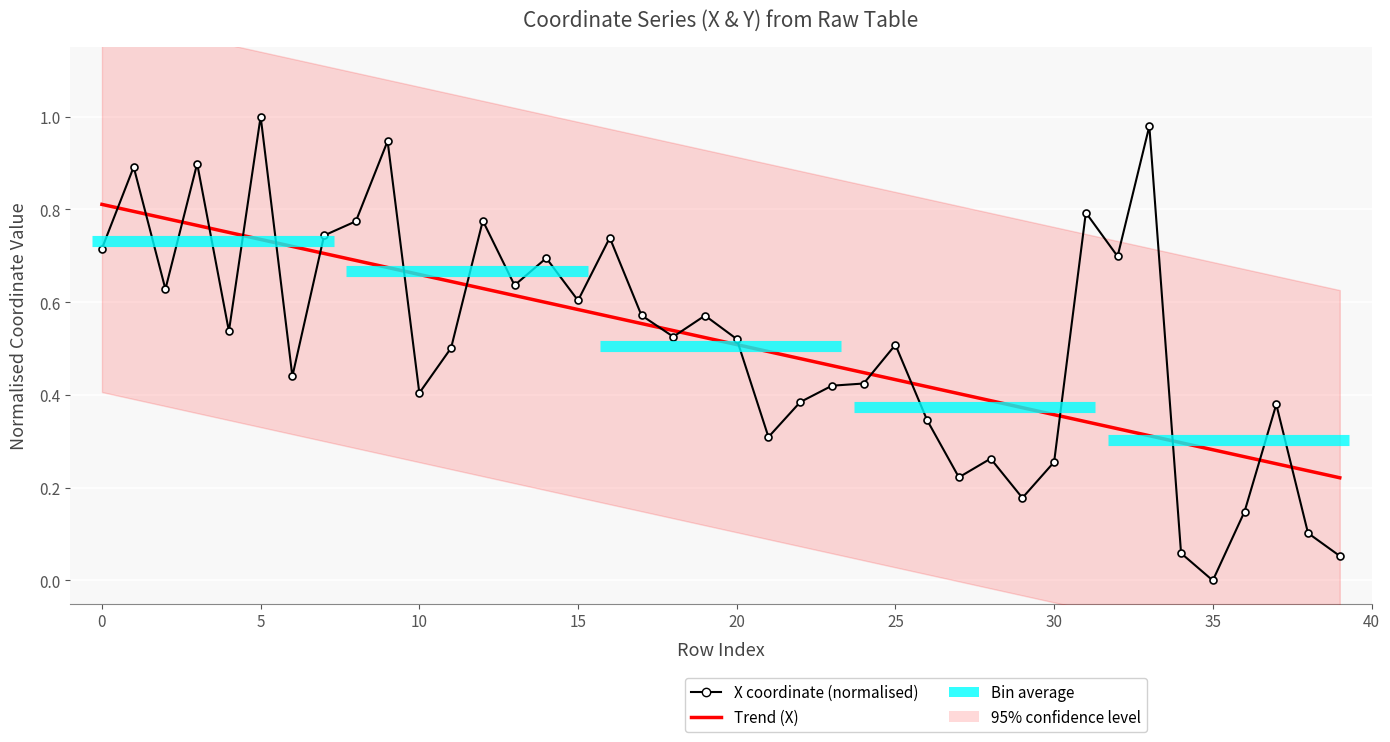

How many points are higher than both their immediate neighbors (excluding endpoints)?

13